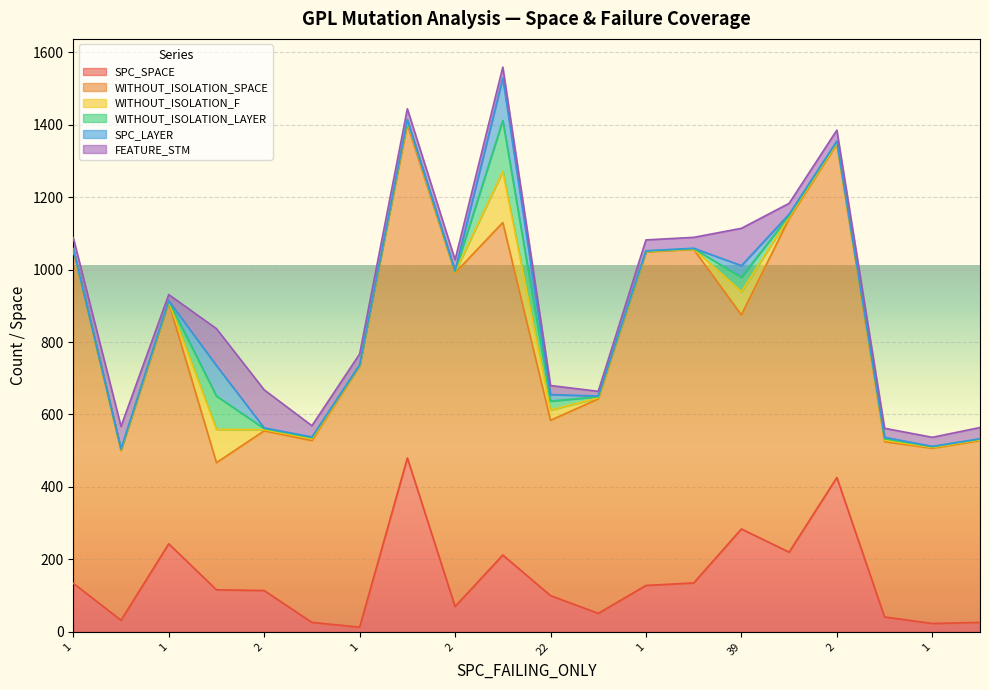

What is the sum of all FEATURE_STM values?

809